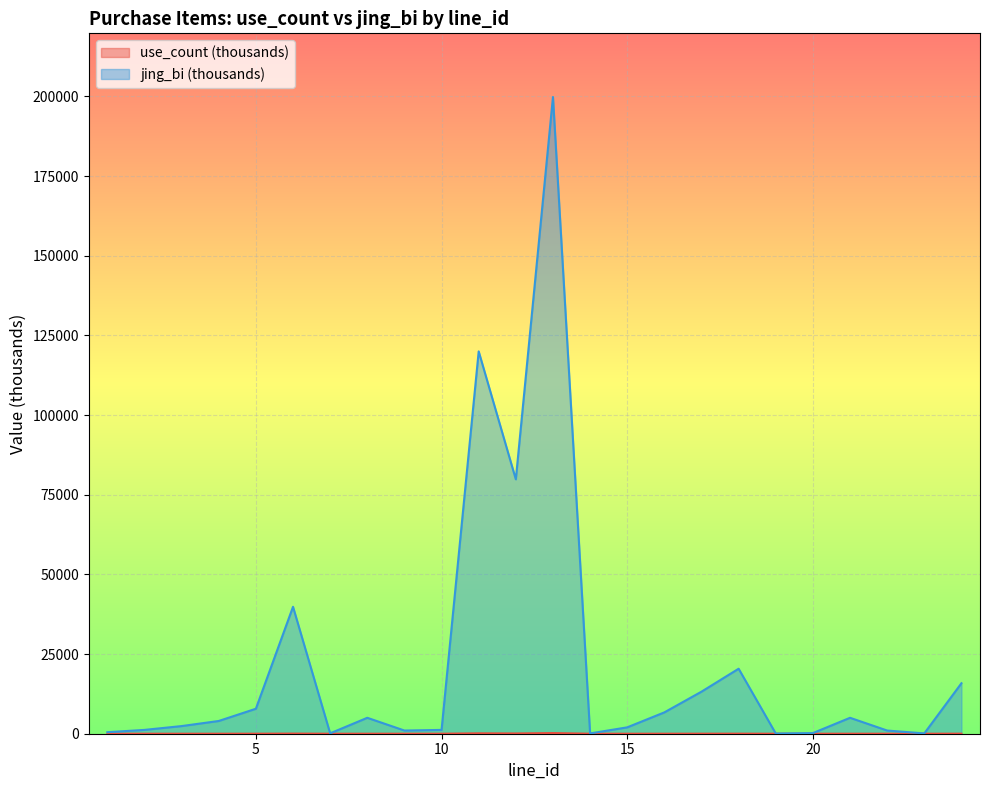

How many interior local valleys does the use_count series have?

6